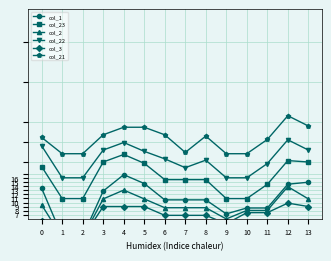

How many data points in col_23 are above 1568?

9